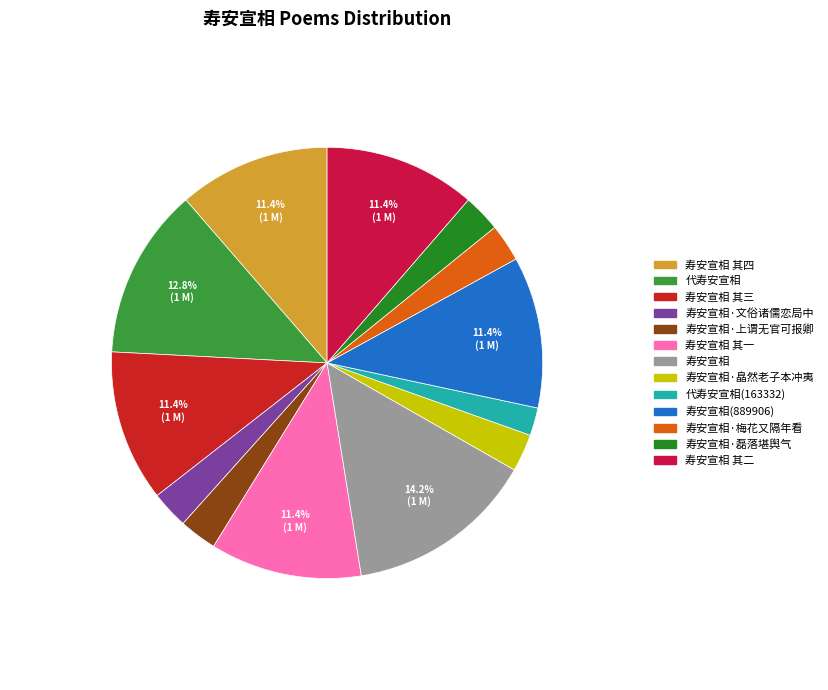

Does any single category account for the majority?

No